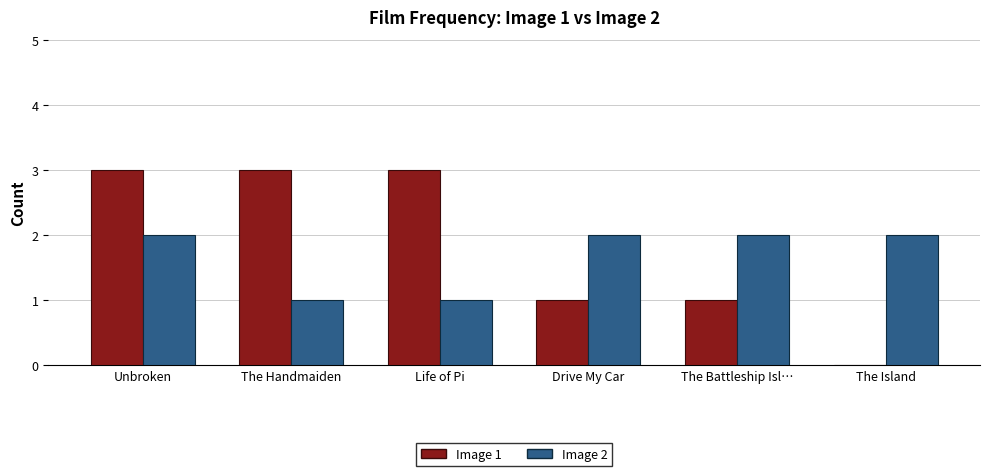

At which category is the sum across all series the highest?

Unbroken